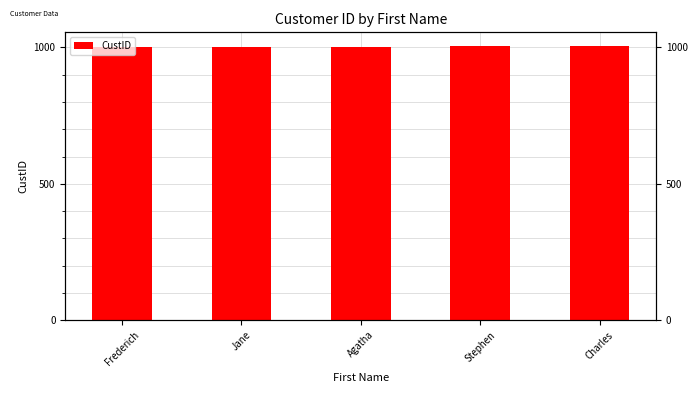

What is the average value?

1003